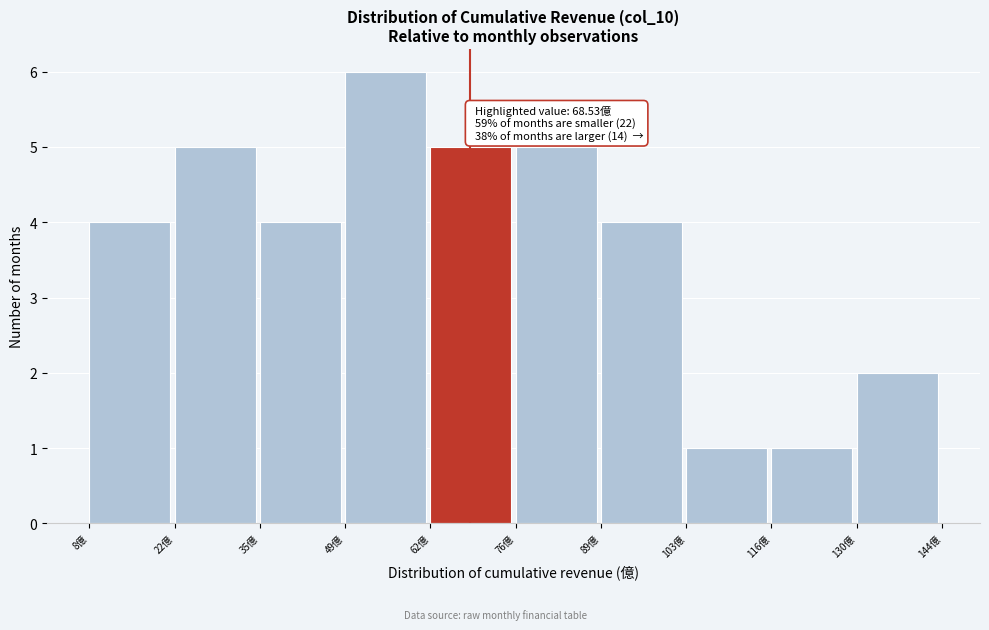

Over which range of the x-axis is the bar tallest?

48 to 62